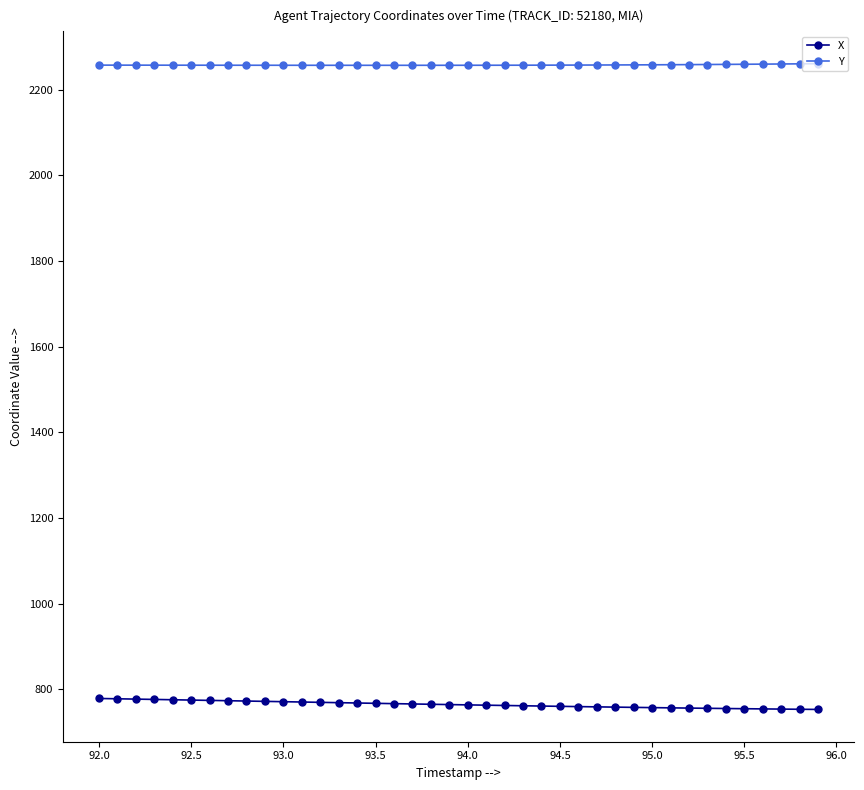

How many lines are shown in the chart?

2